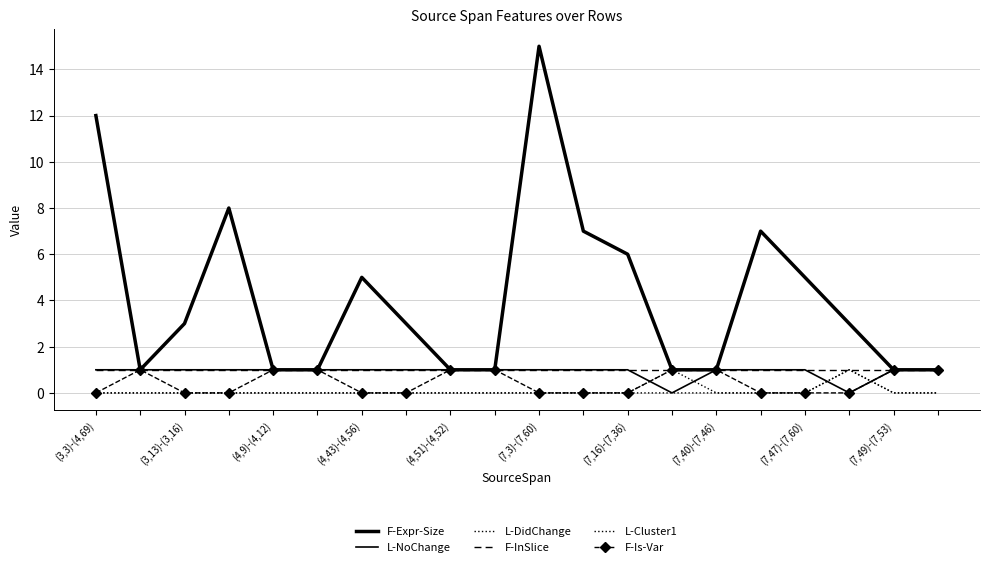

What are all the series names shown in the legend?

F-Expr-Size, L-NoChange, L-DidChange, F-InSlice, L-Cluster1, F-Is-Var